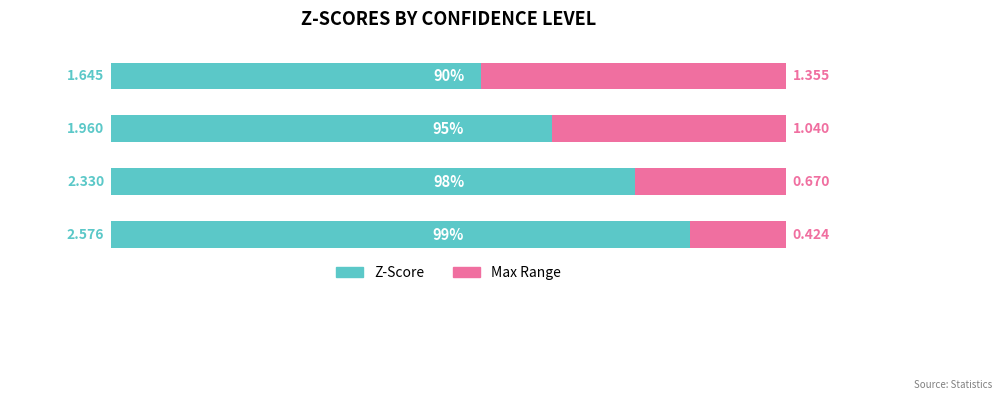

List the labels in order of value, smallest first.

90%, 95%, 98%, 99%